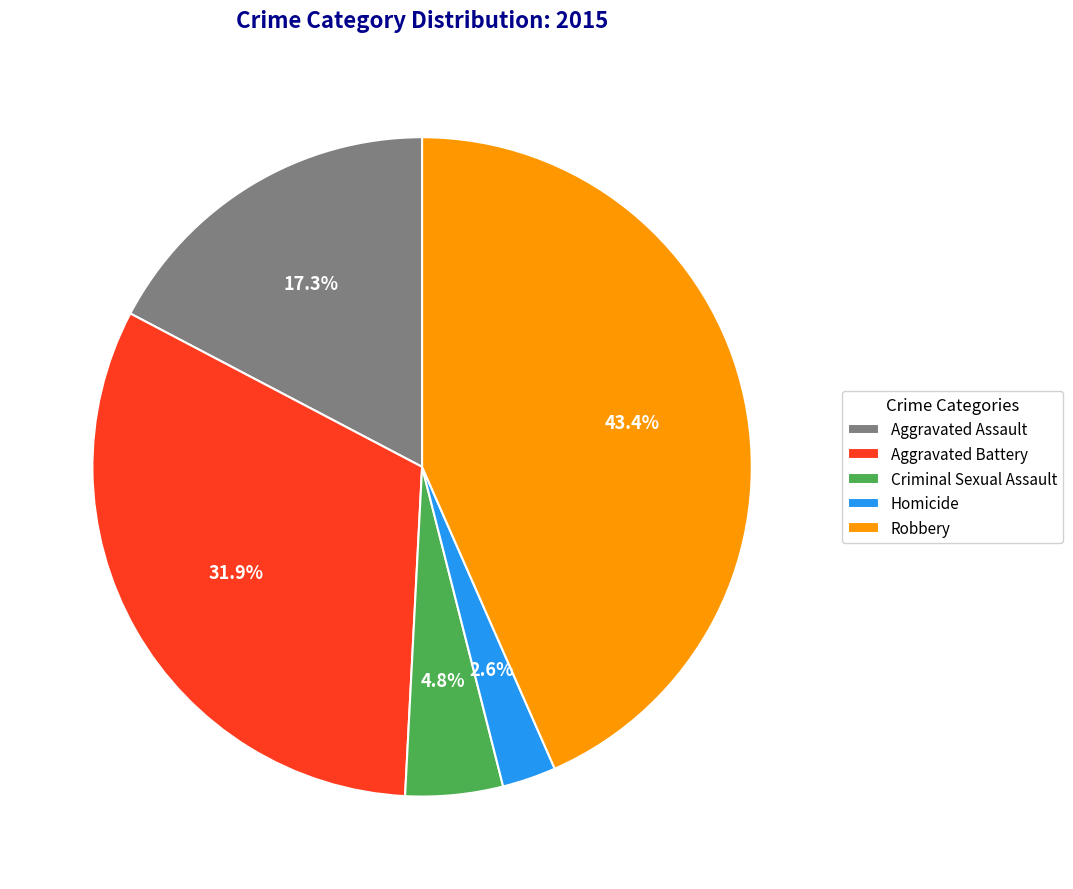

Which has a higher value, Robbery or Homicide?

Robbery